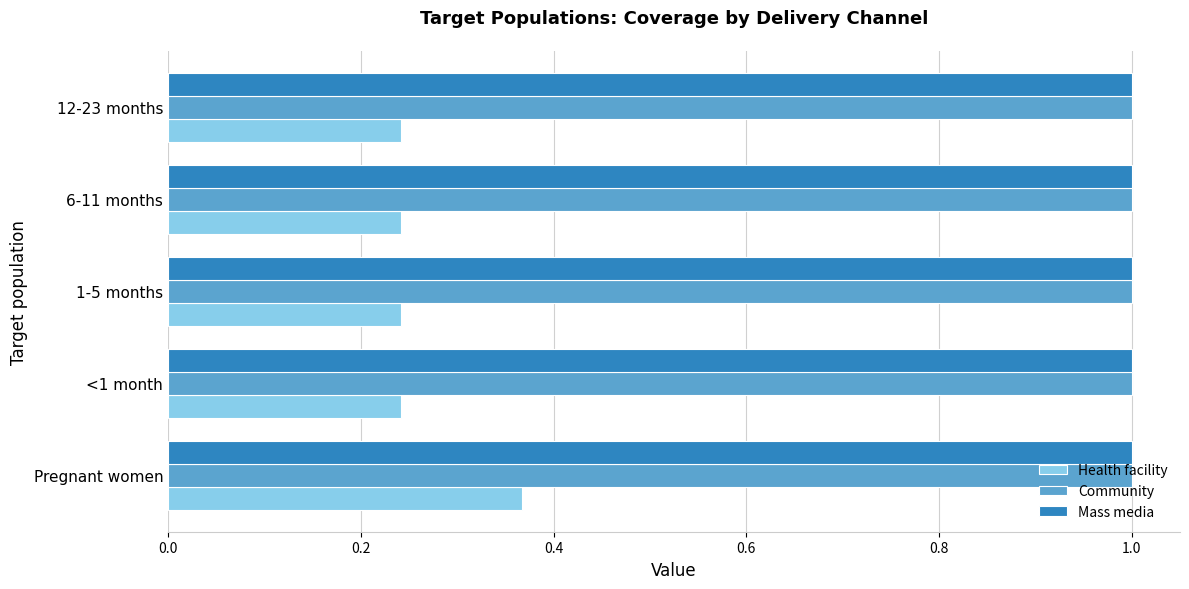

Which category has the highest value in the Health facility series?

Pregnant women